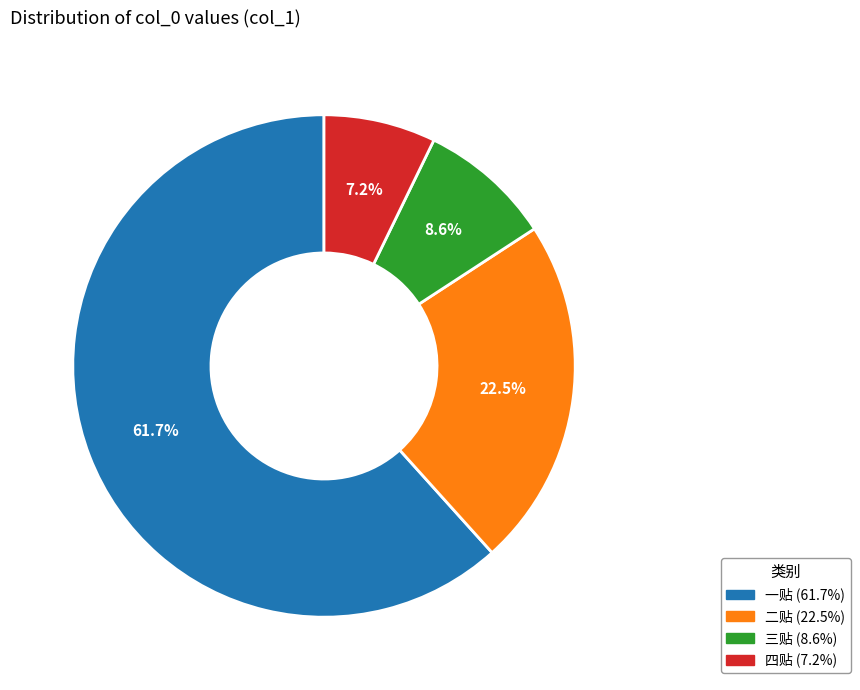

To the nearest percent, what is the average slice percentage?

25%